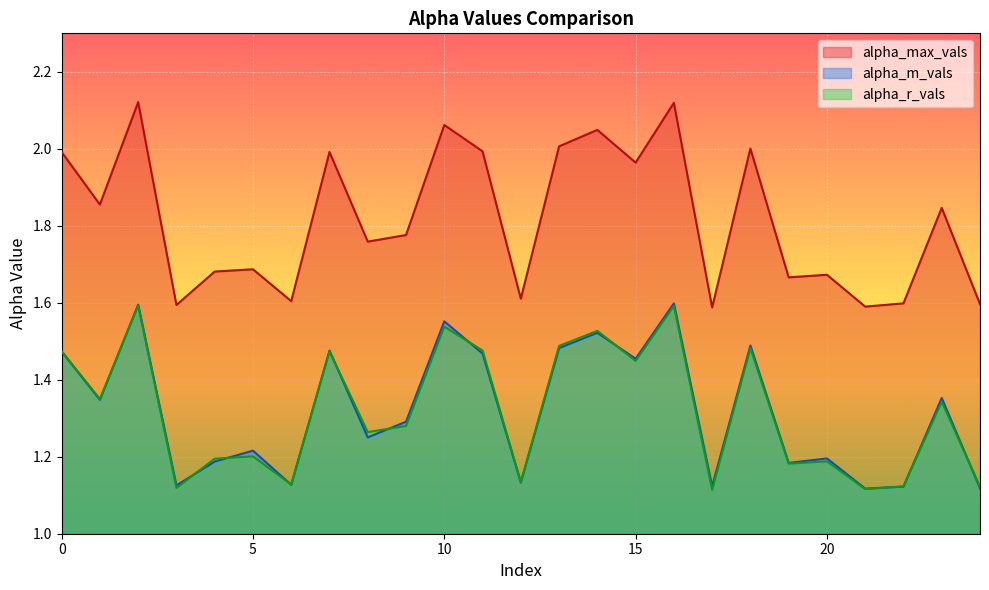

What are all the series names shown in the legend?

alpha_max_vals, alpha_m_vals, alpha_r_vals